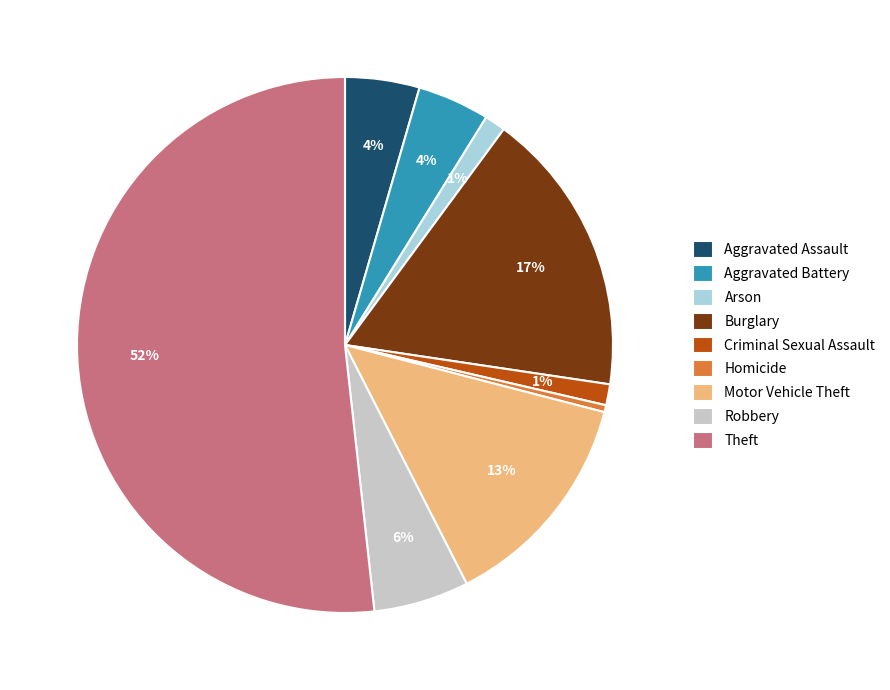

What percentage is the Motor Vehicle Theft slice, to the nearest percent?

13%